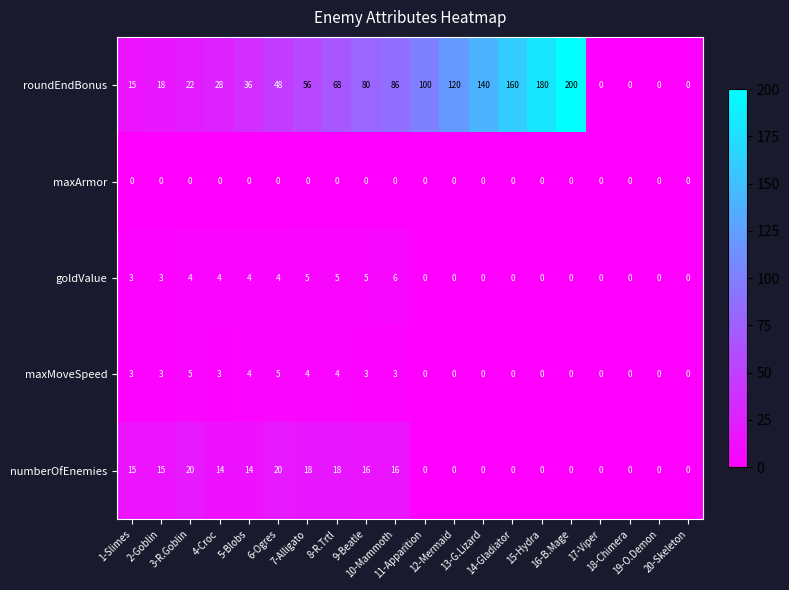

What is the difference between the maximum and minimum values in the numberOfEnemies series?

20